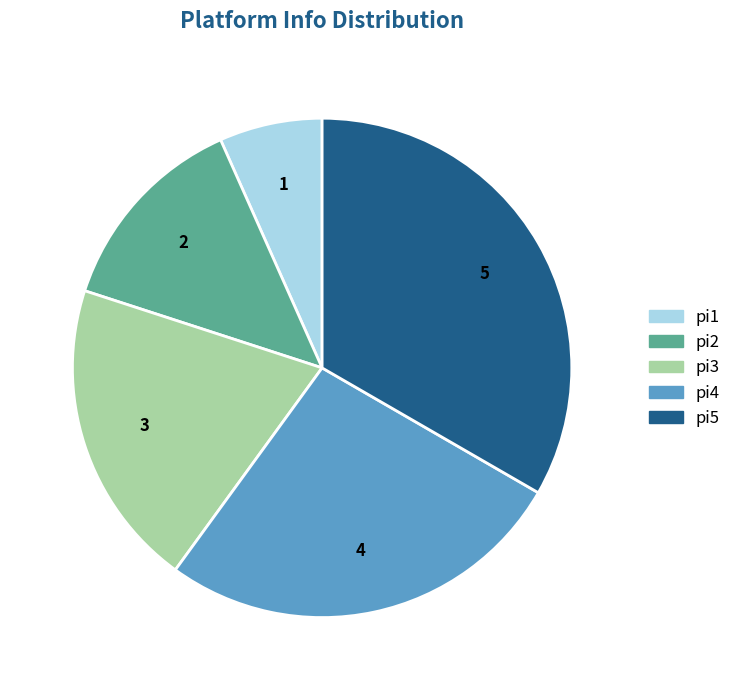

Does any single category account for the majority?

No